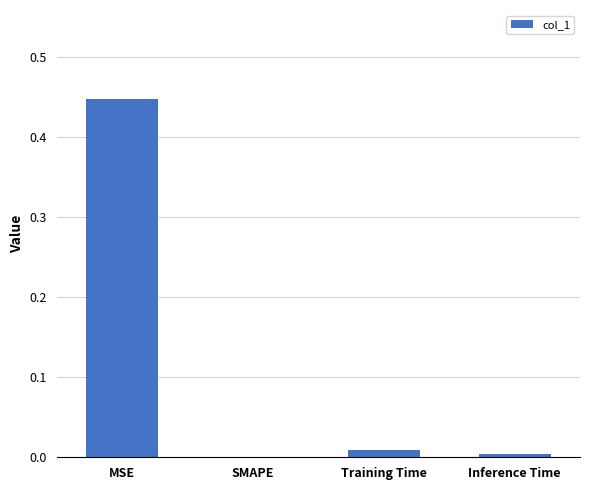

What is the change in value from MSE to Inference Time?

-0.4